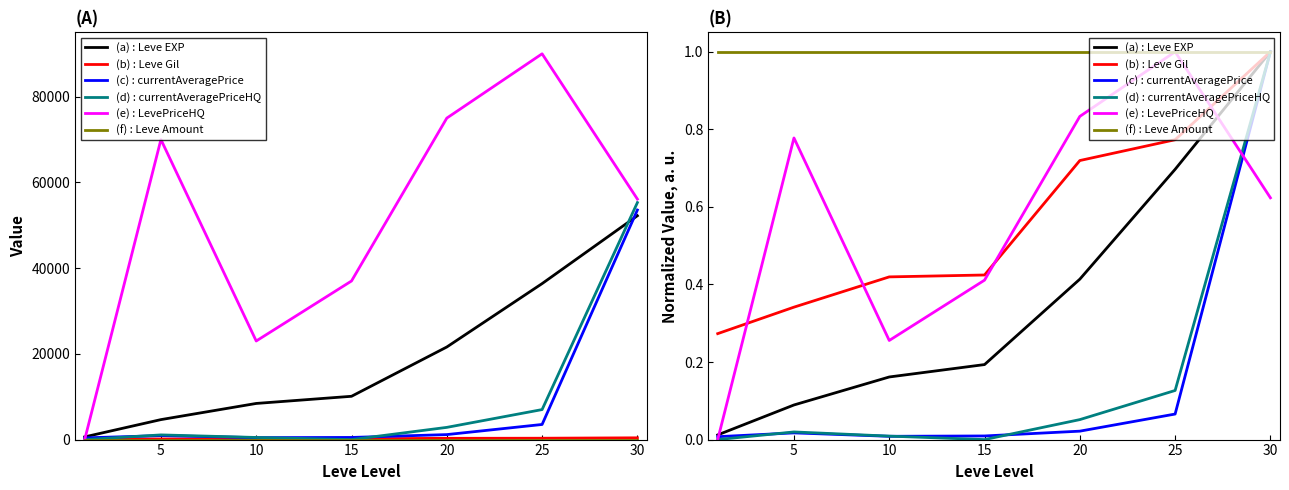

How many series are shown in this chart?

6